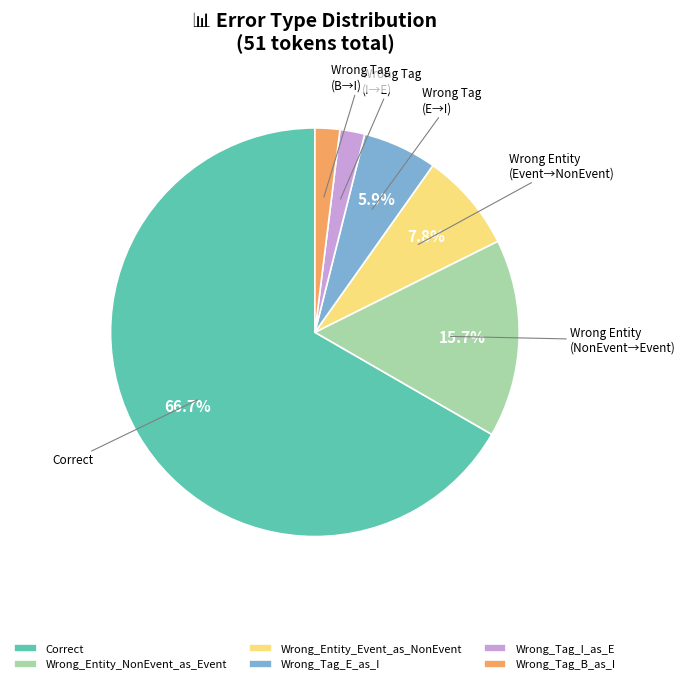

To the nearest percent, what percentage of the pie is Correct?

67%